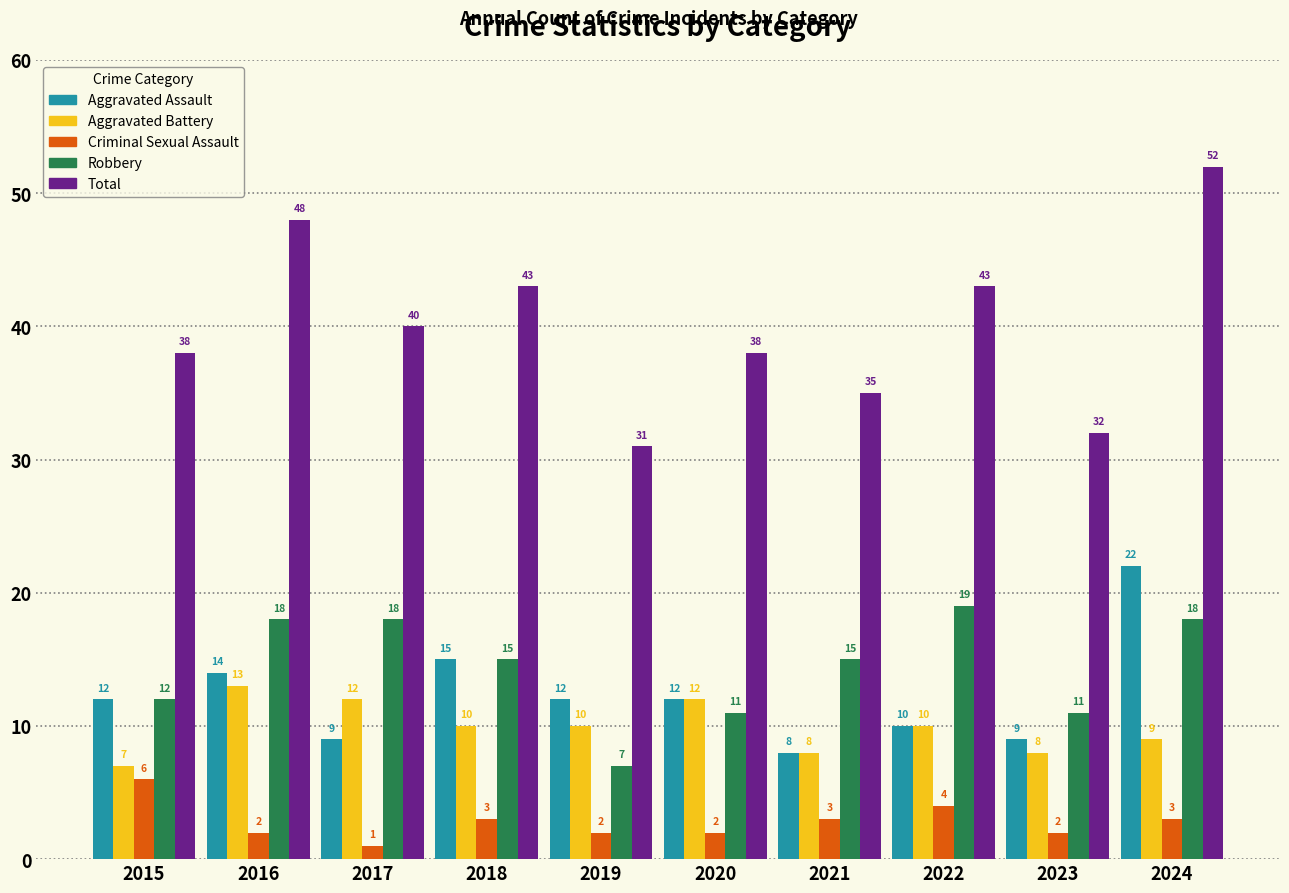

Does the chart contain any negative values?

No